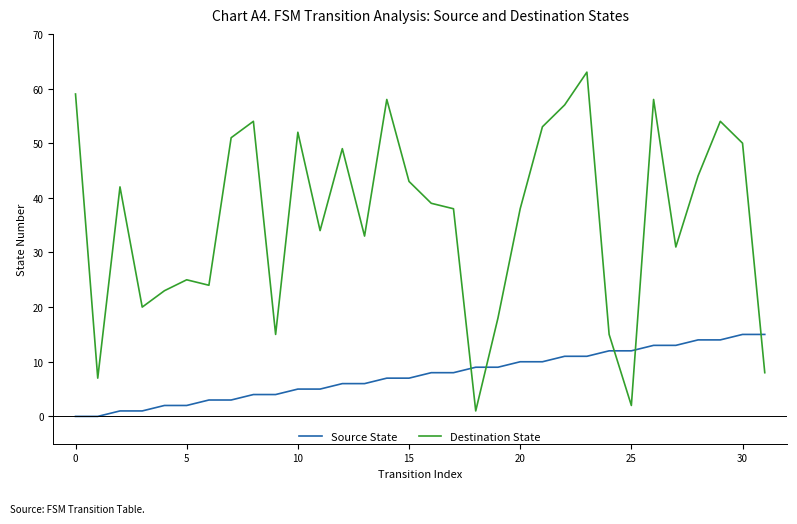

What is the difference between the maximum and minimum values in the Source State series?

15